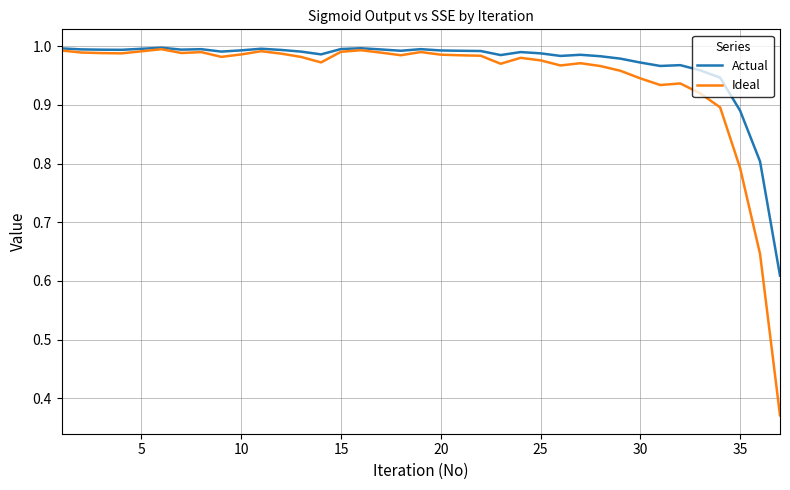

What is the difference between the maximum and second lowest values in the Actual series?

0.2